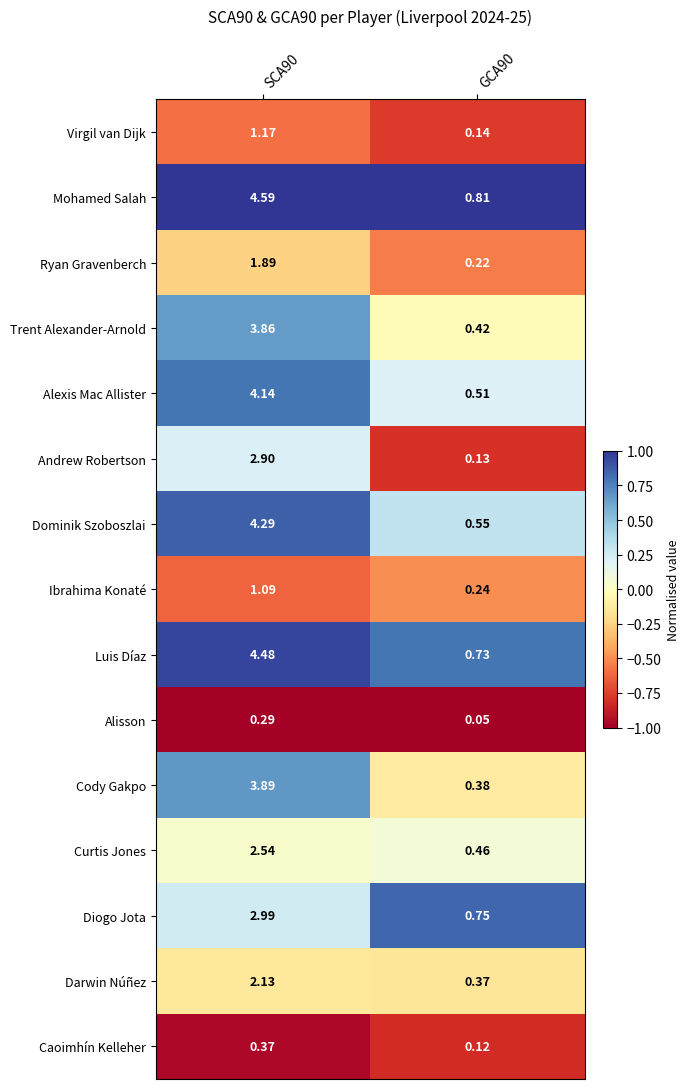

At which category does the chart reach its minimum across all series?

GCA90